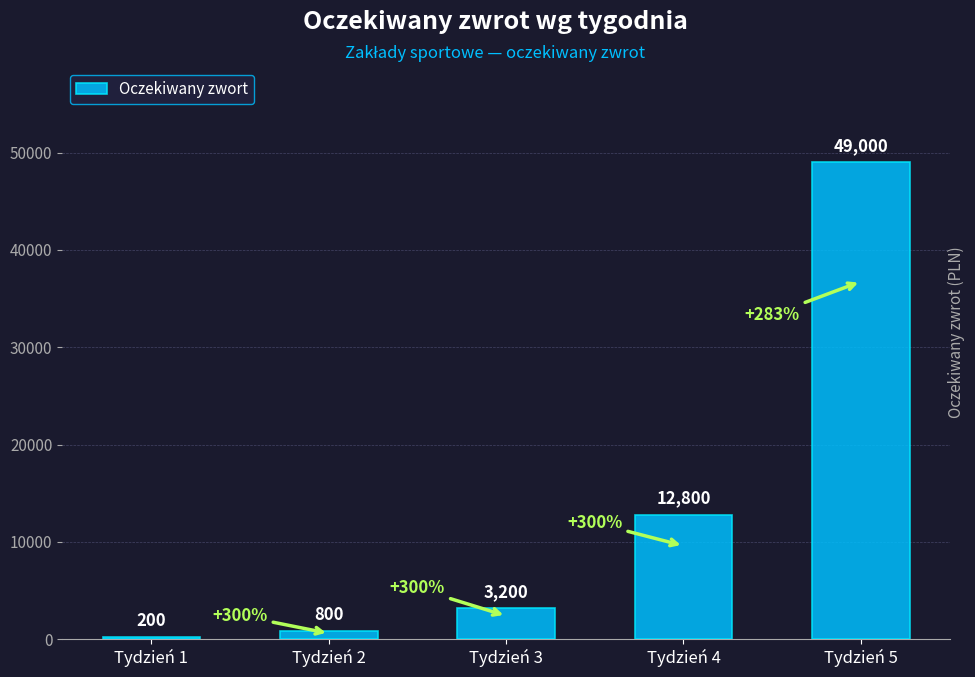

What value does the data have at Tydzień 1?

200